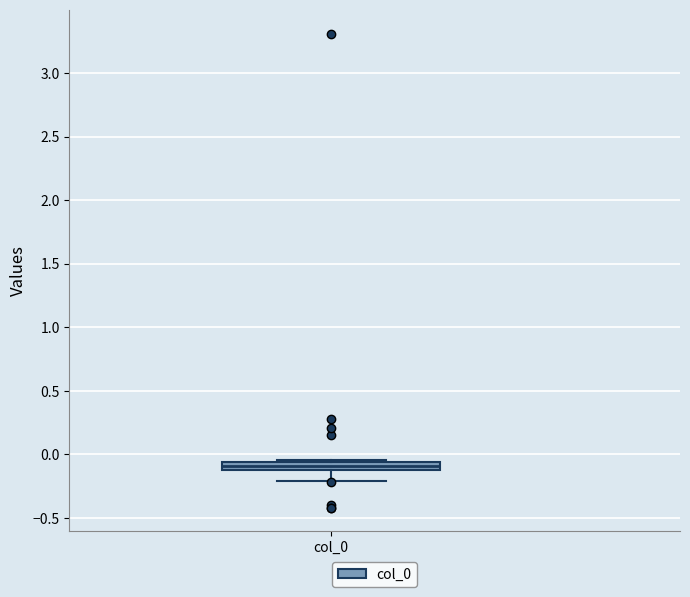

Where is the upper edge of the box for col_0 on the y-axis? The values are not printed on the chart, so give them approximately, as read against the axis.

-0.05